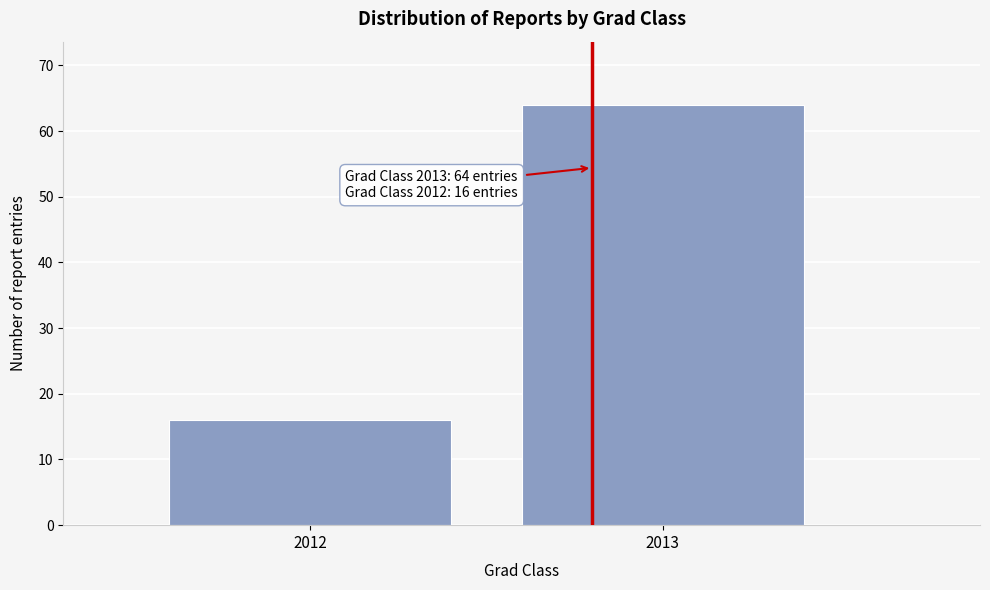

Reading left to right, transcribe all the data shown in this chart.

16	64